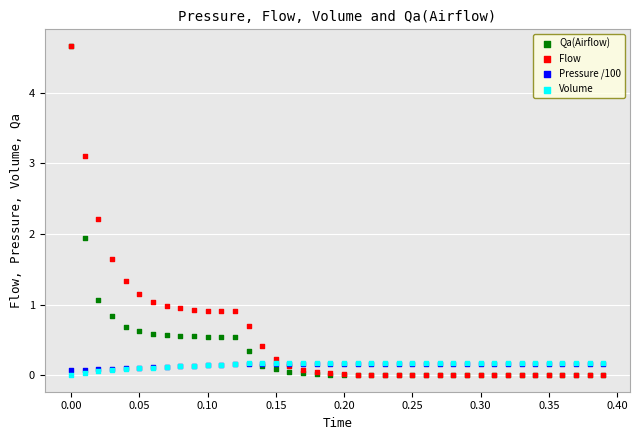

Across all series, what Y value is closest to 2?

1.9